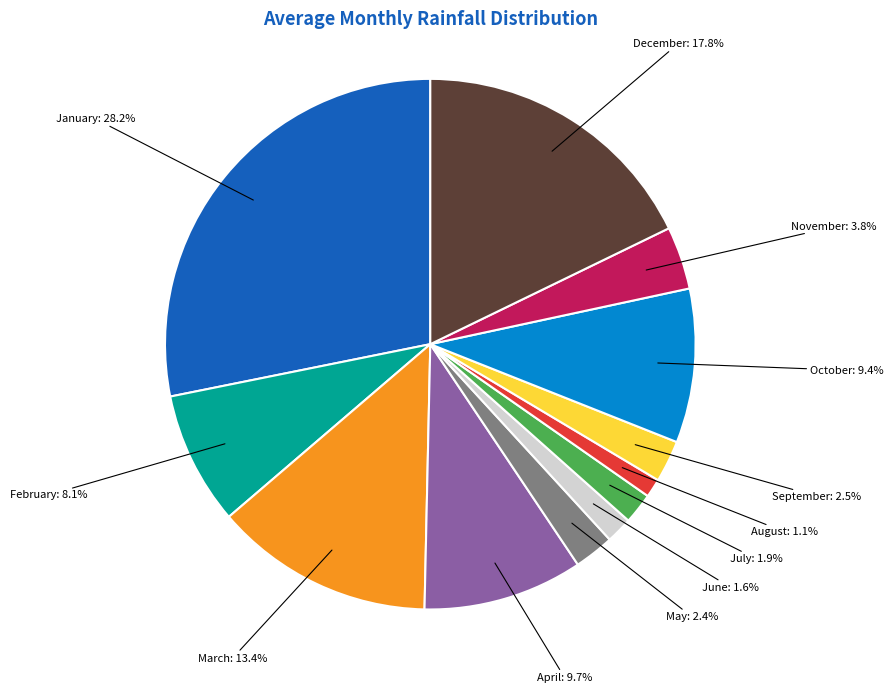

Which category has the biggest portion of the pie?

January